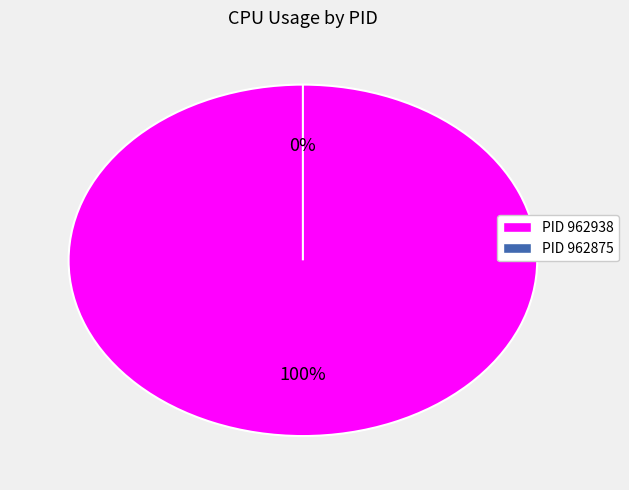

True or false: 962875 accounts for 8% of the total.

False